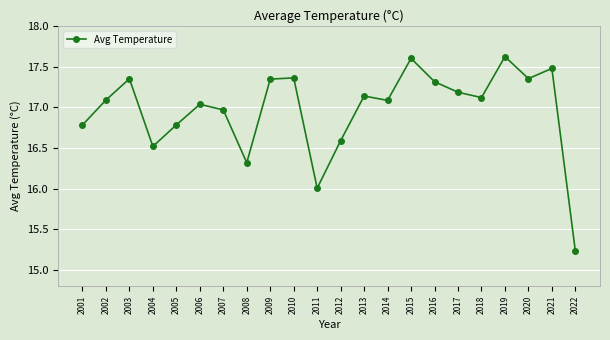

What is the maximum value shown in the chart?

17.6